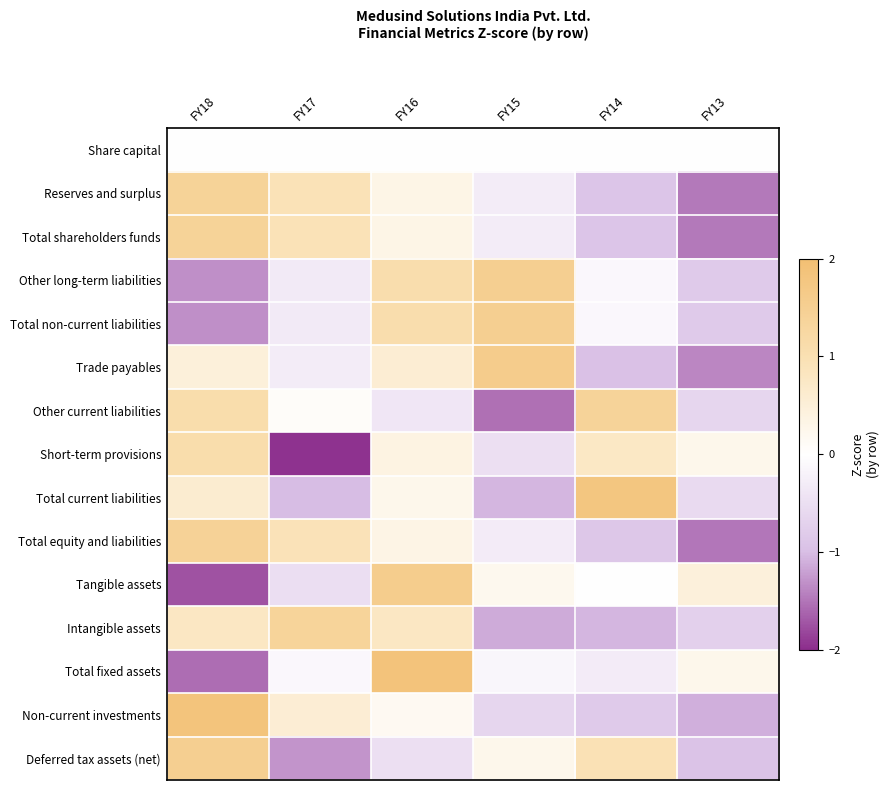

Reading right to left, what are all the values shown in this chart?

Share capital: FY13=0.0	FY14=0.0	FY15=0.0	FY16=0.0	FY17=0.0	FY18=0.0
Reserves and surplus: FY13=-1.5	FY14=-0.9	FY15=-0.3	FY16=0.3	FY17=0.9	FY18=1.4
Total shareholders funds: FY13=-1.5	FY14=-0.9	FY15=-0.3	FY16=0.3	FY17=0.9	FY18=1.4
Other long-term liabilities: FY13=-0.8	FY14=-0.1	FY15=1.5	FY16=1.1	FY17=-0.3	FY18=-1.3
Total non-current liabilities: FY13=-0.8	FY14=-0.1	FY15=1.5	FY16=1.1	FY17=-0.3	FY18=-1.3
Trade payables: FY13=-1.4	FY14=-1.0	FY15=1.6	FY16=0.6	FY17=-0.3	FY18=0.5
Other current liabilities: FY13=-0.6	FY14=1.4	FY15=-1.5	FY16=-0.4	FY17=0.1	FY18=1.1
Short-term provisions: FY13=0.3	FY14=0.7	FY15=-0.5	FY16=0.4	FY17=-2.0	FY18=1.1
Total current liabilities: FY13=-0.6	FY14=1.8	FY15=-1.1	FY16=0.3	FY17=-1.0	FY18=0.6
Total equity and liabilities: FY13=-1.5	FY14=-0.9	FY15=-0.3	FY16=0.3	FY17=0.9	FY18=1.4
Tangible assets: FY13=0.5	FY14=0.0	FY15=0.2	FY16=1.6	FY17=-0.5	FY18=-1.7
Intangible assets: FY13=-0.7	FY14=-1.1	FY15=-1.1	FY16=0.8	FY17=1.4	FY18=0.8
Total fixed assets: FY13=0.3	FY14=-0.3	FY15=-0.1	FY16=1.8	FY17=-0.1	FY18=-1.6
Non-current investments: FY13=-1.1	FY14=-0.8	FY15=-0.6	FY16=0.2	FY17=0.6	FY18=1.8
Deferred tax assets (net): FY13=-0.9	FY14=1.0	FY15=0.3	FY16=-0.5	FY17=-1.3	FY18=1.5